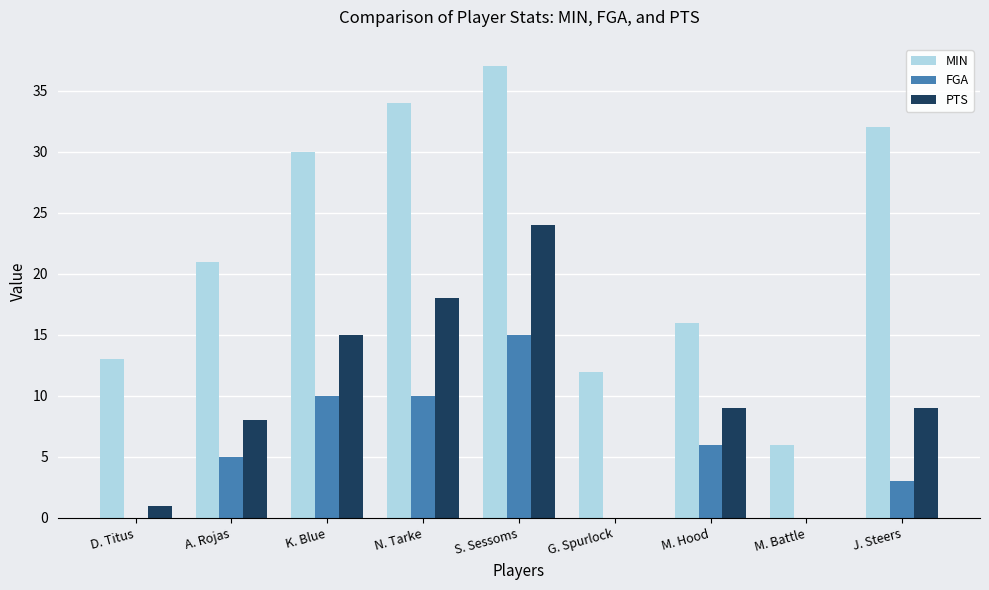

What is the total value across all series at N. Tarke?

62